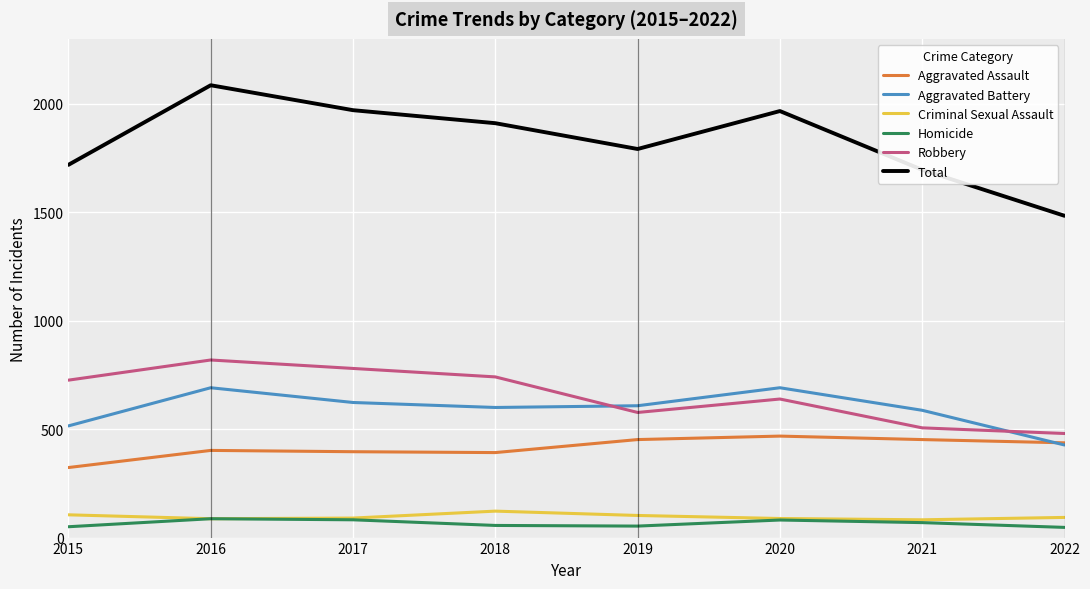

What is the difference between the highest and lowest values at 2016?

1999